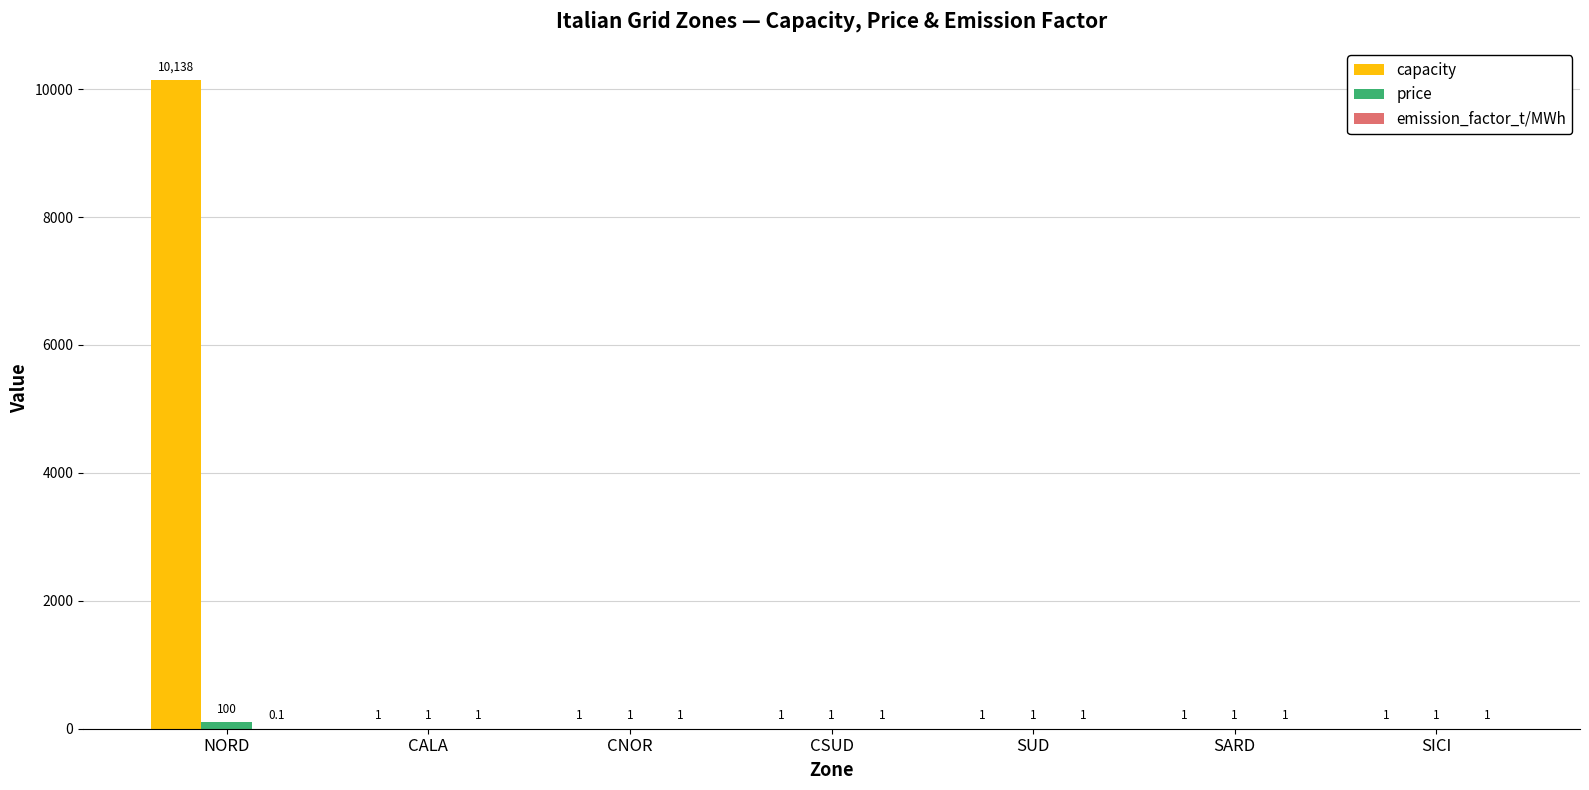

What is the approximate value of capacity at CALA?

1.0